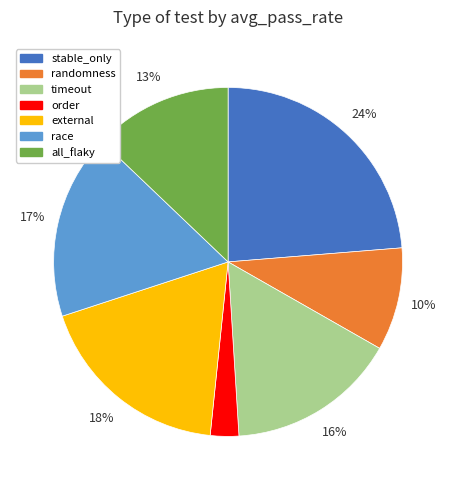

How many segments does this pie chart have?

7